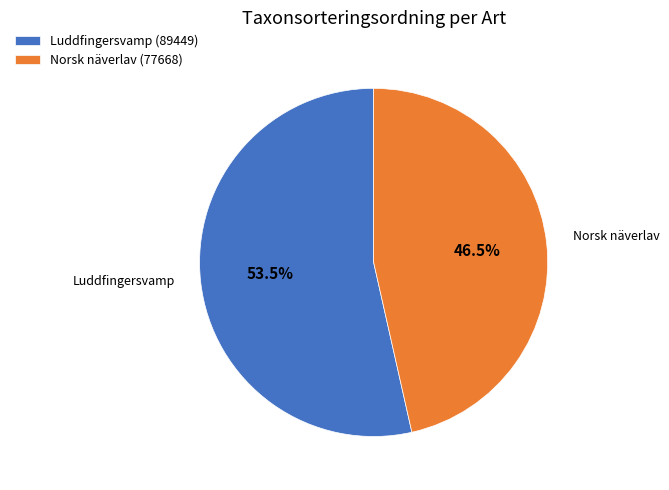

How many segments does this pie chart have?

2